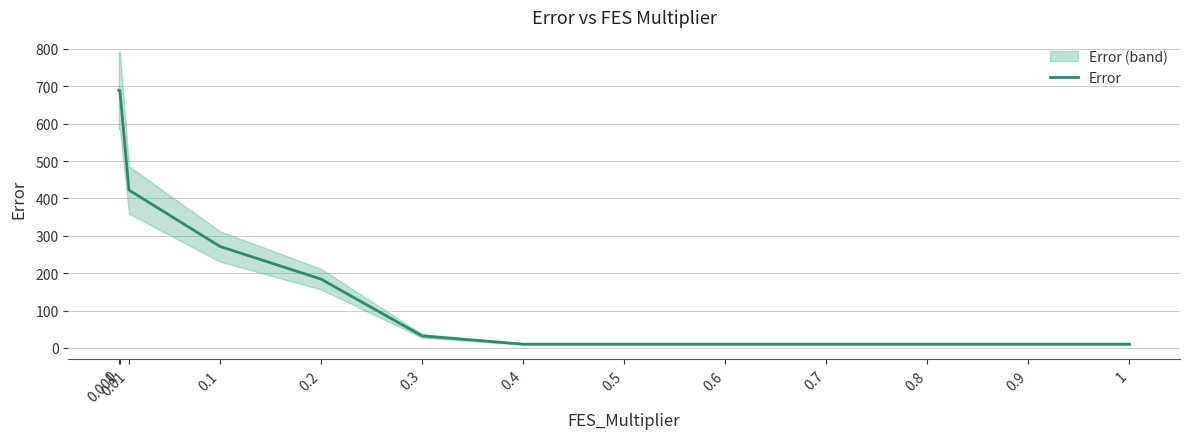

Rank the categories by value from highest to lowest.

0, 0.001, 0.01, 0.1, 0.2, 0.3, 0.4, 0.5, 0.6, 0.7, 0.8, 0.9, 1